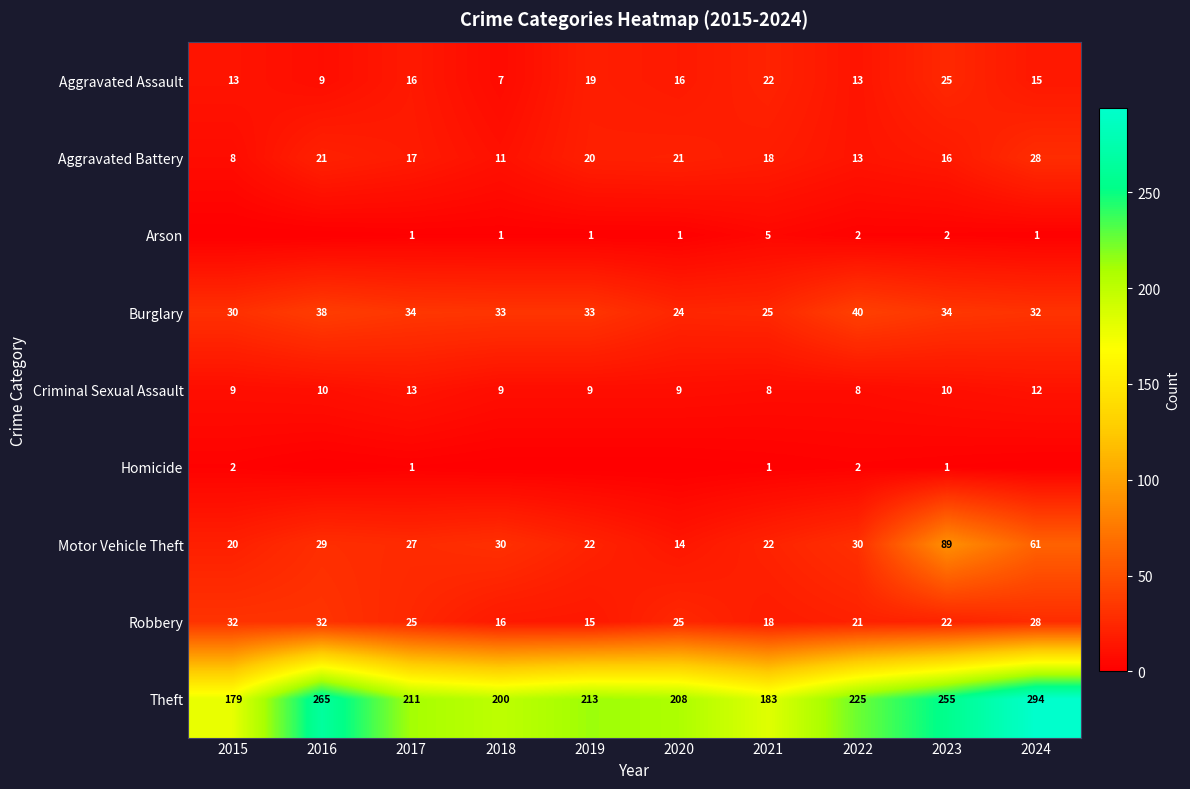

Is the value of Theft at 2018 greater than the value of Criminal Sexual Assault at 2016?

Yes